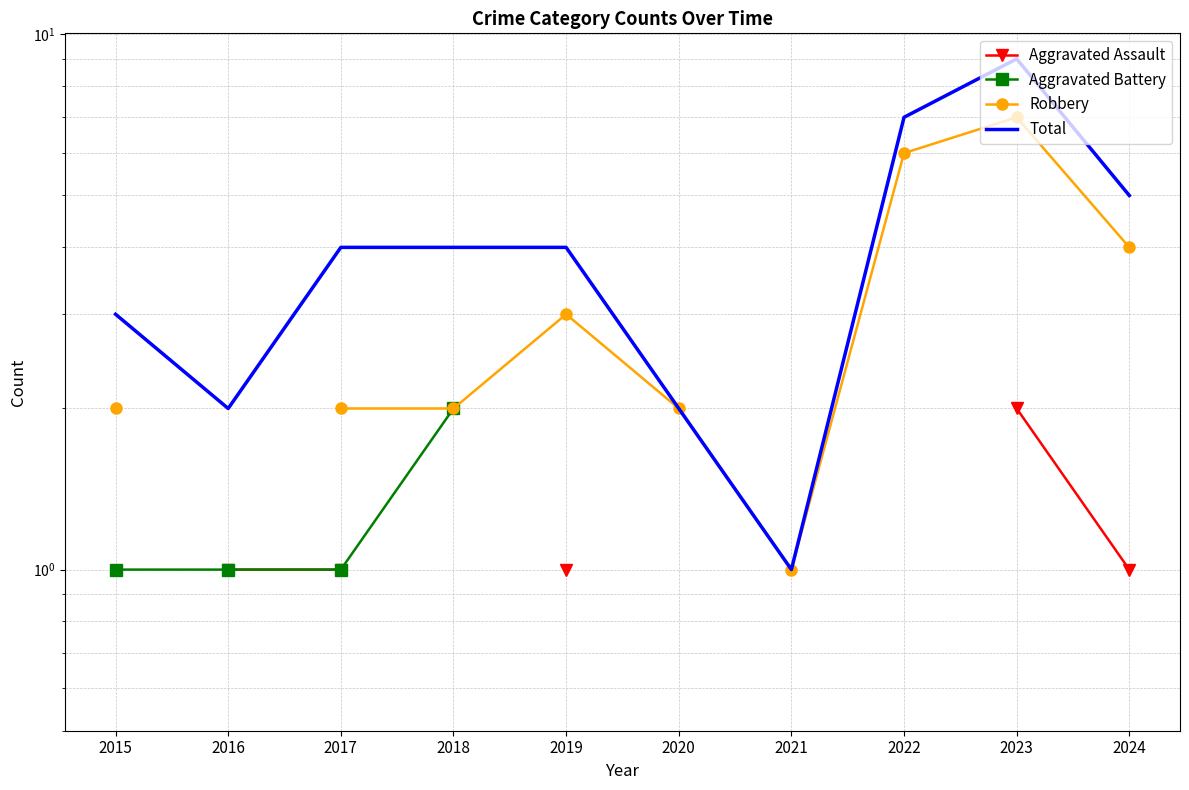

Which series has the widest spread of values?

Total